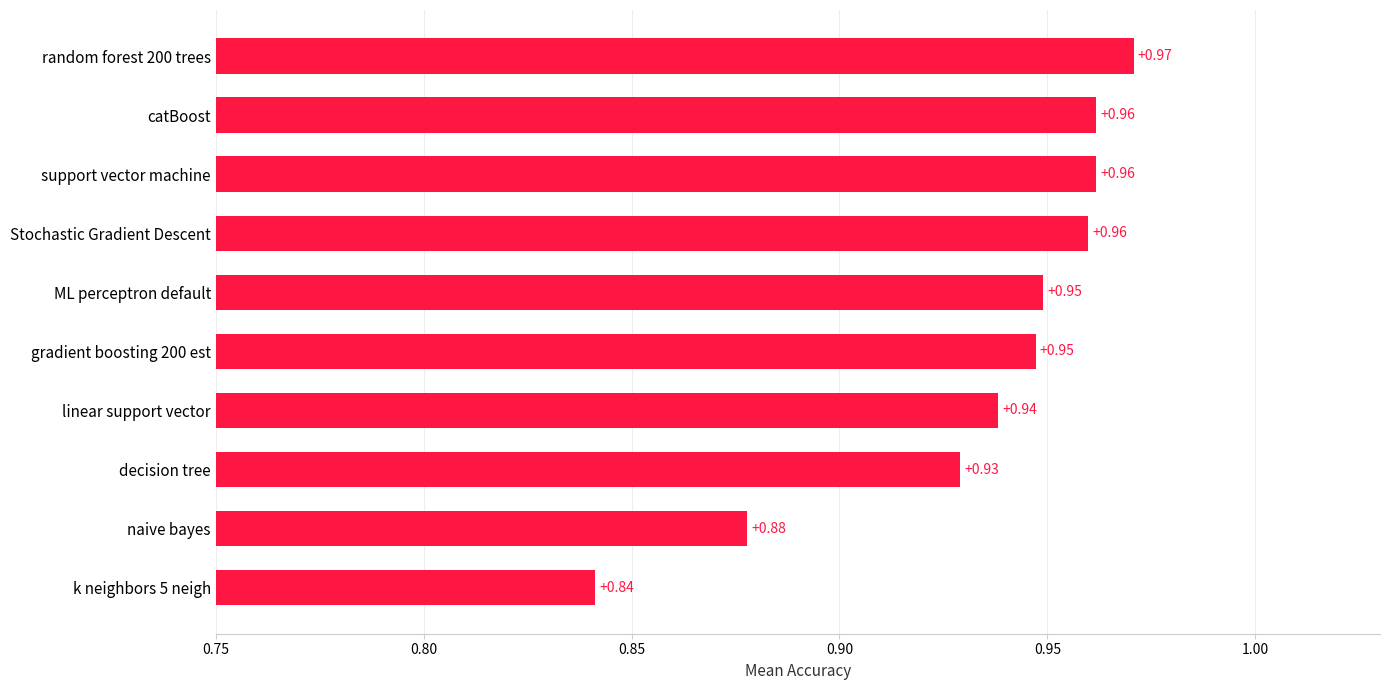

What is the sum of all values?

9.3